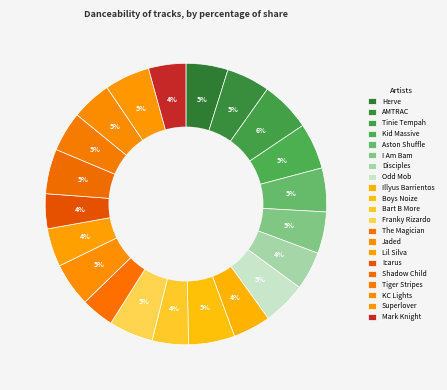

Is Icarus the majority of the pie?

No